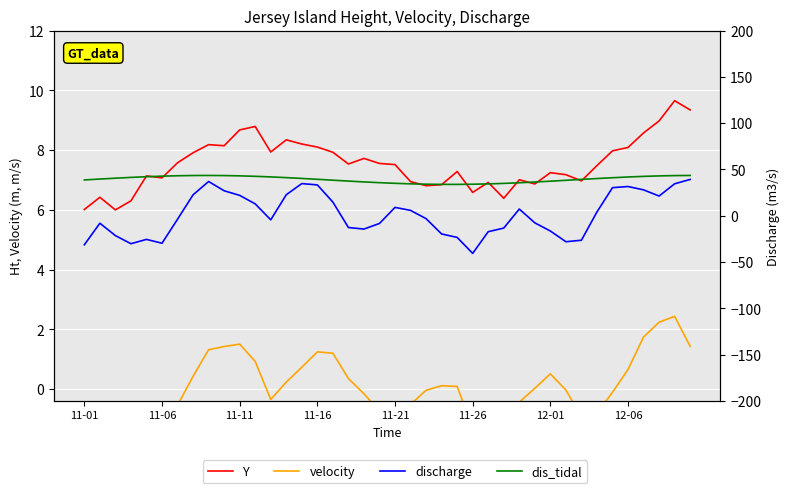

Rank the series by their maximum value, from highest to lowest.

discharge, Y, dis_tidal, velocity